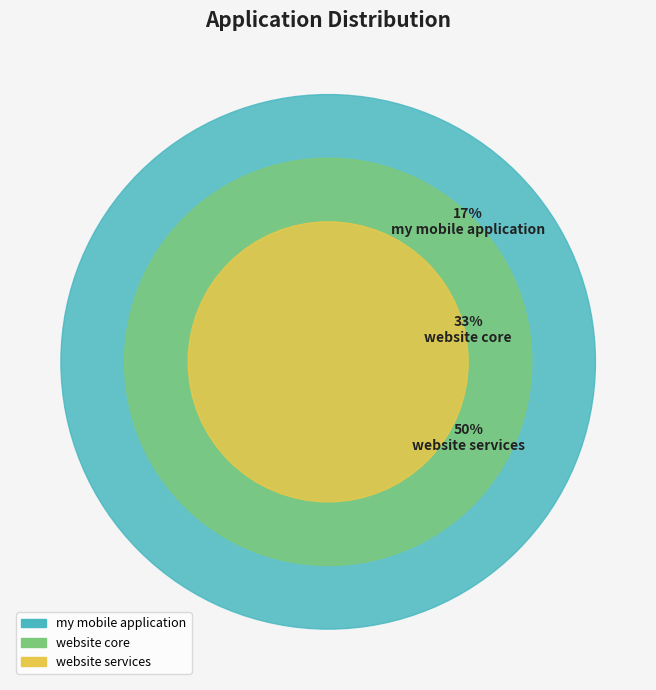

The website core slice represents 45% of the pie. True or false?

False